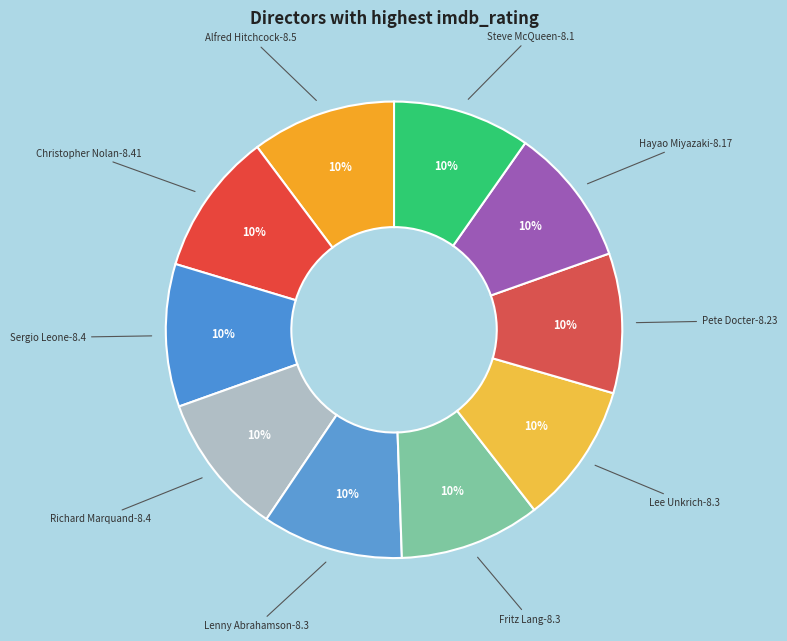

Which slice is the smallest?

Steve McQueen